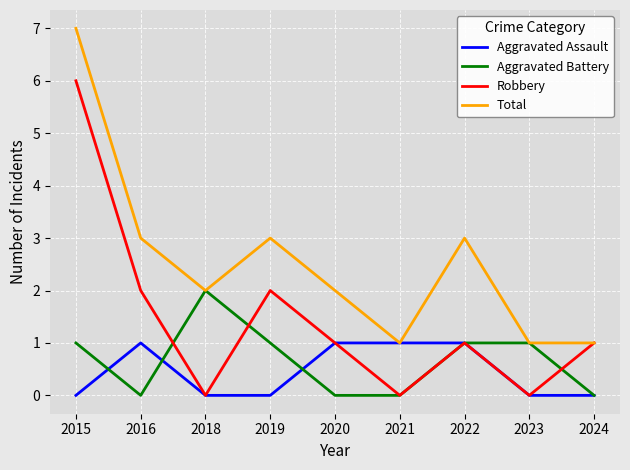

Reading right to left, what are all the values shown in this chart?

Aggravated Assault: 0	0	1	1	1	0	0	1	0
Aggravated Battery: 0	1	1	0	0	1	2	0	1
Robbery: 1	0	1	0	1	2	0	2	6
Total: 1	1	3	1	2	3	2	3	7